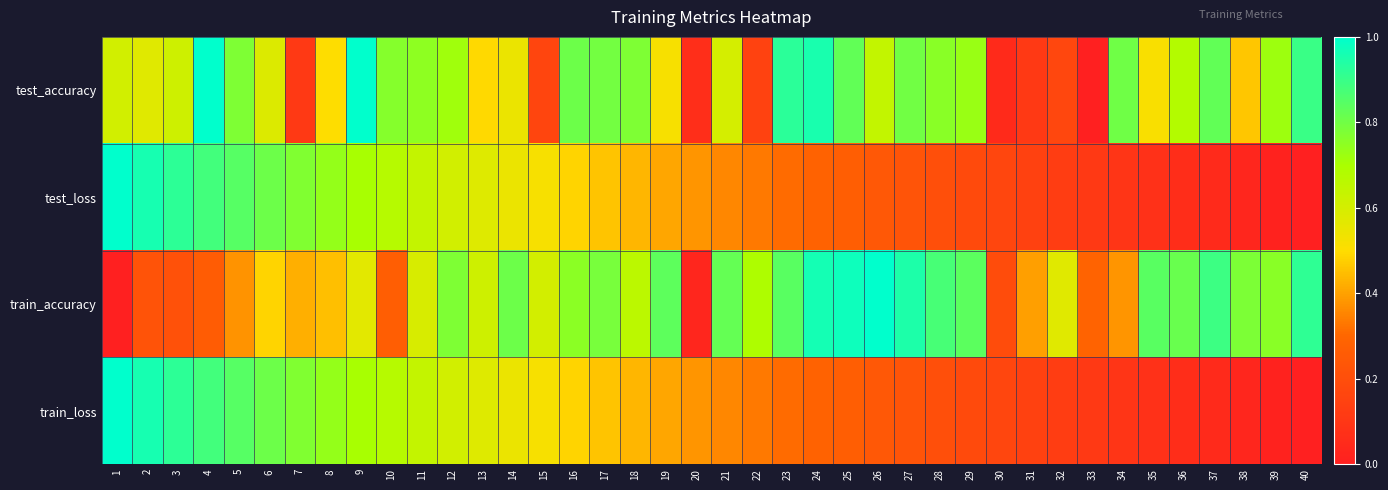

What is the total value across all series at 20?

0.9